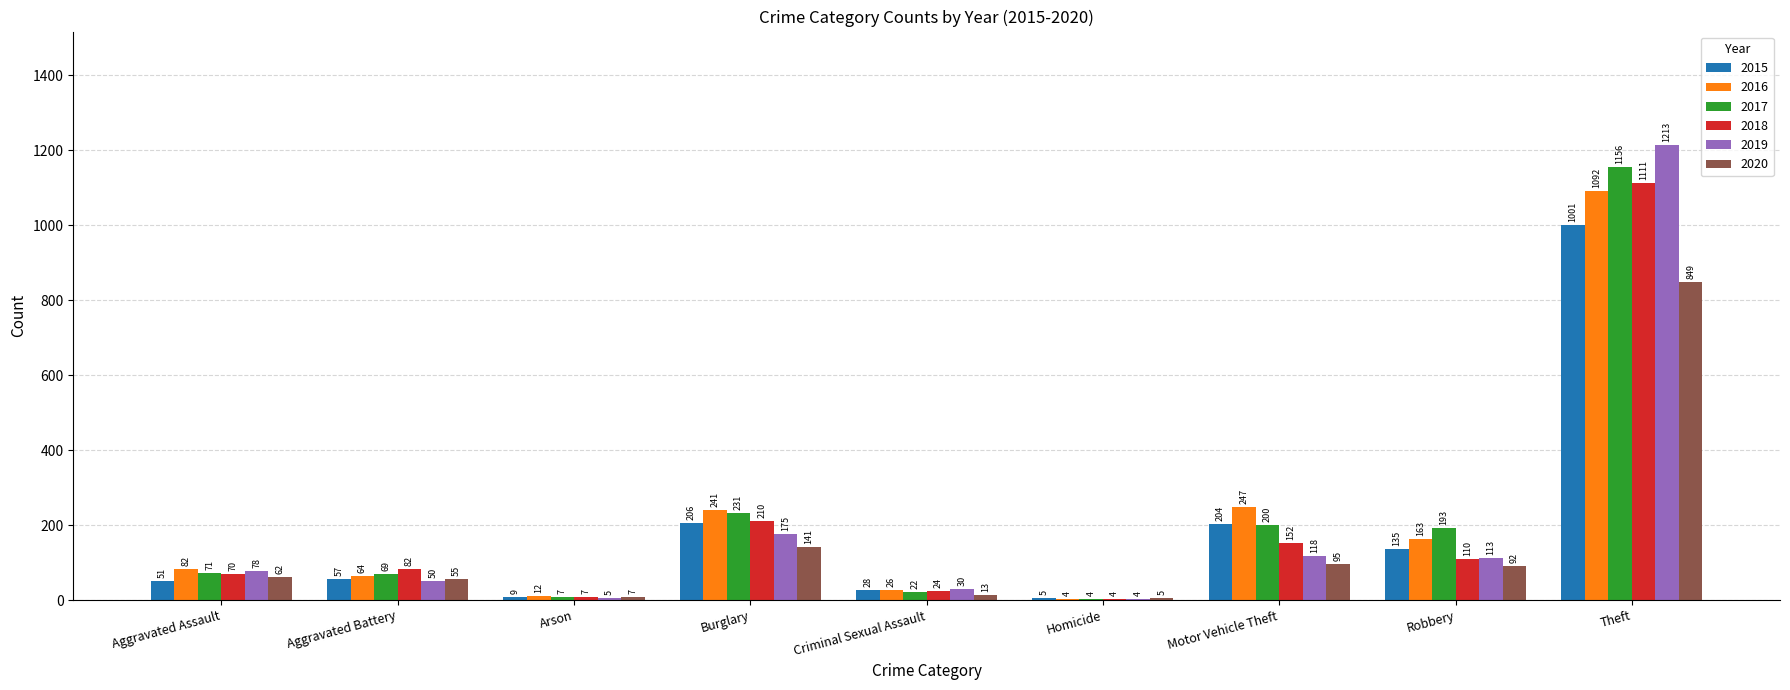

Where is 2020 nearest to the value 427?

Burglary